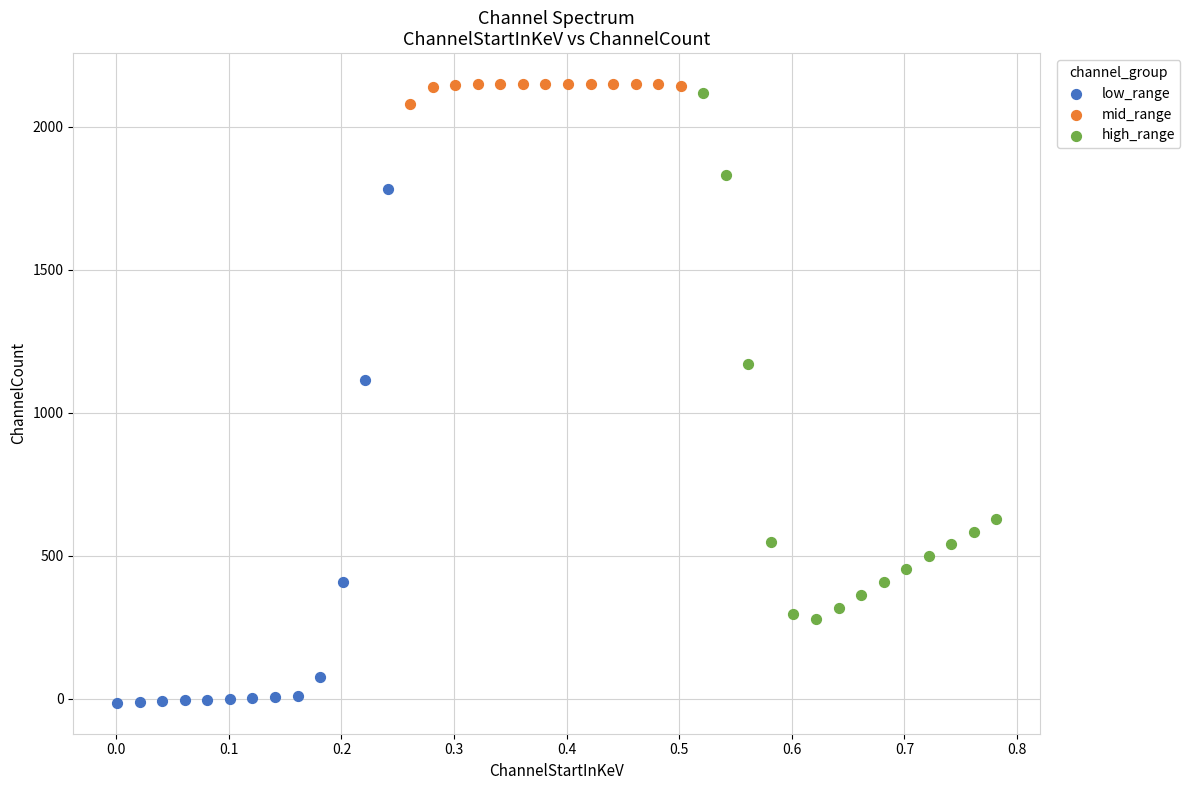

What are all the series names shown in the legend?

low_range, mid_range, high_range